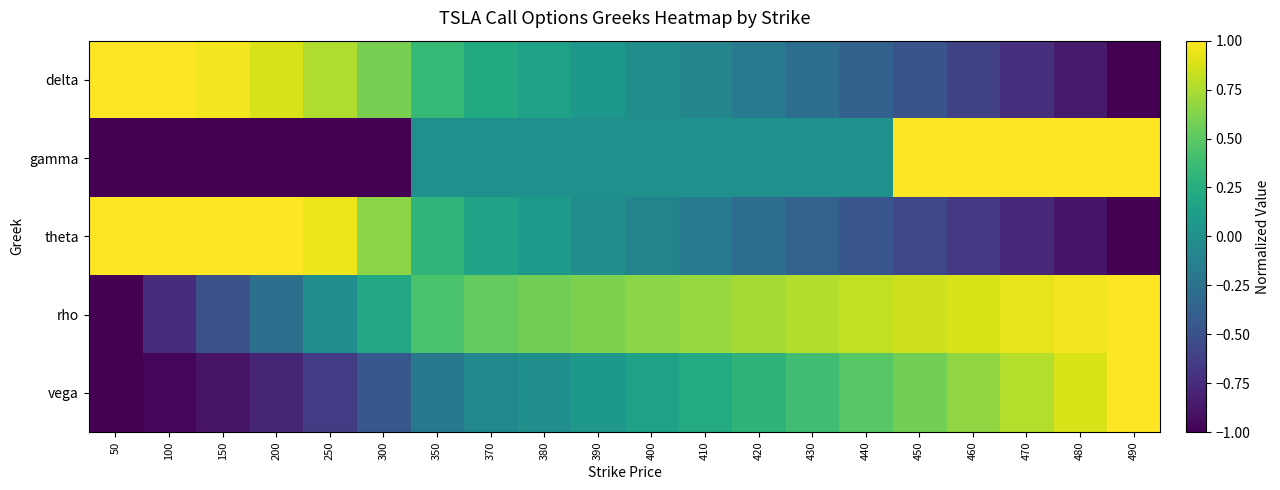

Reading left to right, list all the values displayed in this chart.

delta: 50=1.0	100=1.0	150=1.0	200=0.9	250=0.8	300=0.6	350=0.3	370=0.2	380=0.1	390=0.1	400=-0.0	410=-0.1	420=-0.2	430=-0.3	440=-0.4	450=-0.5	460=-0.6	470=-0.7	480=-0.9	490=-1.0
gamma: 50=-1.0	100=-1.0	150=-1.0	200=-1.0	250=-1.0	300=-1.0	350=0.0	370=0.0	380=0.0	390=0.0	400=0.0	410=0.0	420=0.0	430=0.0	440=0.0	450=1.0	460=1.0	470=1.0	480=1.0	490=1.0
theta: 50=1.0	100=1.0	150=1.0	200=1.0	250=0.9	300=0.7	350=0.3	370=0.2	380=0.1	390=-0.0	400=-0.1	410=-0.2	420=-0.3	430=-0.4	440=-0.5	450=-0.6	460=-0.7	470=-0.8	480=-0.9	490=-1.0
rho: 50=-1.0	100=-0.7	150=-0.5	200=-0.3	250=-0.0	300=0.2	350=0.4	370=0.5	380=0.6	390=0.6	400=0.6	410=0.7	420=0.7	430=0.8	440=0.8	450=0.9	460=0.9	470=0.9	480=1.0	490=1.0
vega: 50=-1.0	100=-1.0	150=-0.9	200=-0.8	250=-0.6	300=-0.5	350=-0.2	370=-0.1	380=-0.0	390=0.1	400=0.1	410=0.2	420=0.3	430=0.4	440=0.5	450=0.6	460=0.7	470=0.8	480=0.9	490=1.0